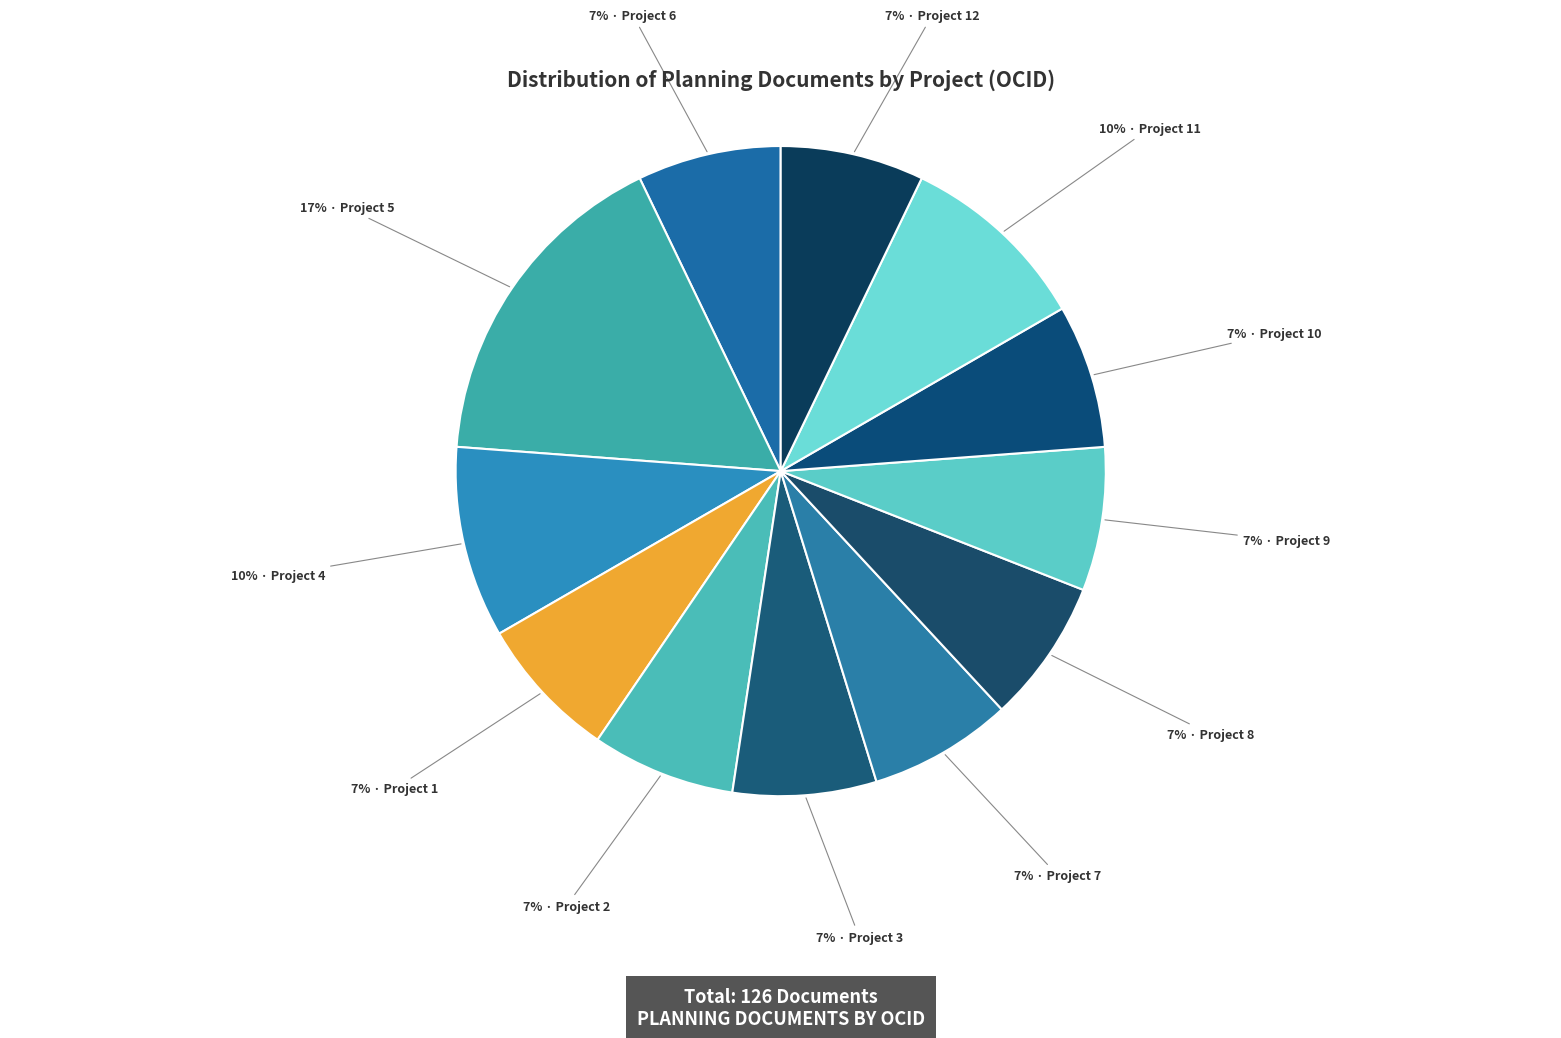

Which category has the biggest portion of the pie?

ocds-mfx54g-5